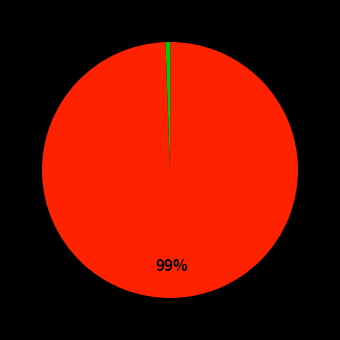

Which slice is the smallest?

neighborhood effect